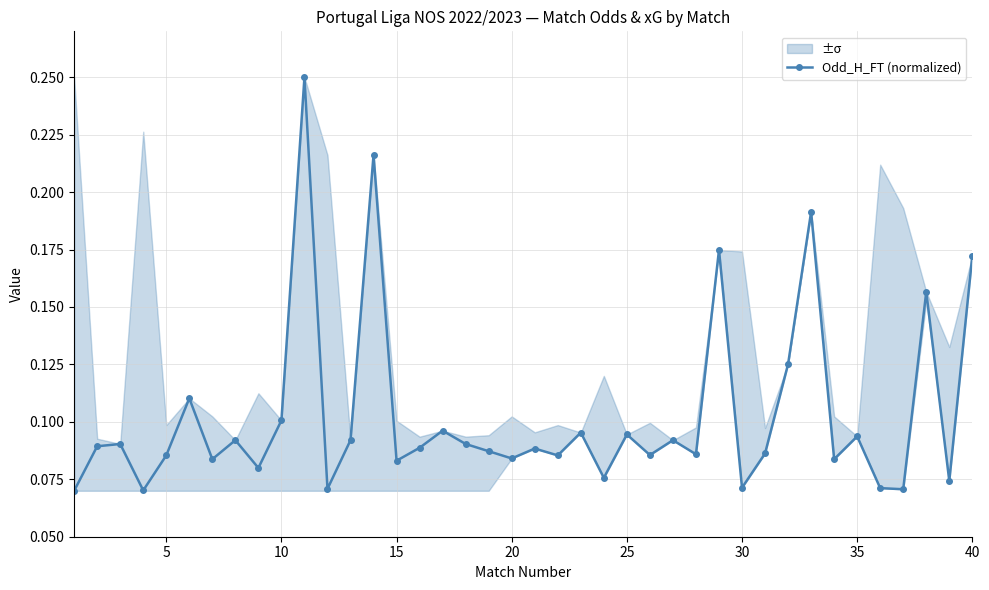

The value of Odd_H_FT (normalized) at 15 is 0.0. True or false?

False